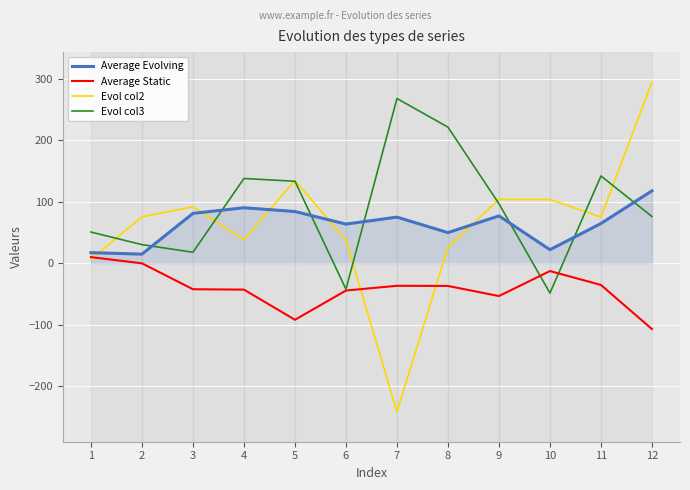

How many interior local peaks does the Evol col3 series have?

3